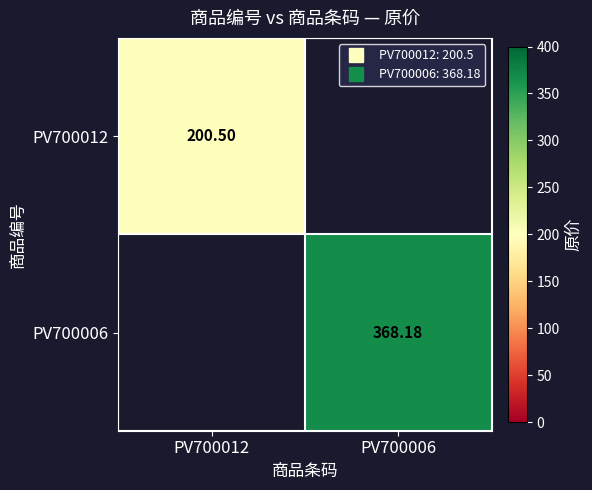

What is the approximate value of PV700006 at PV700006?

368.2